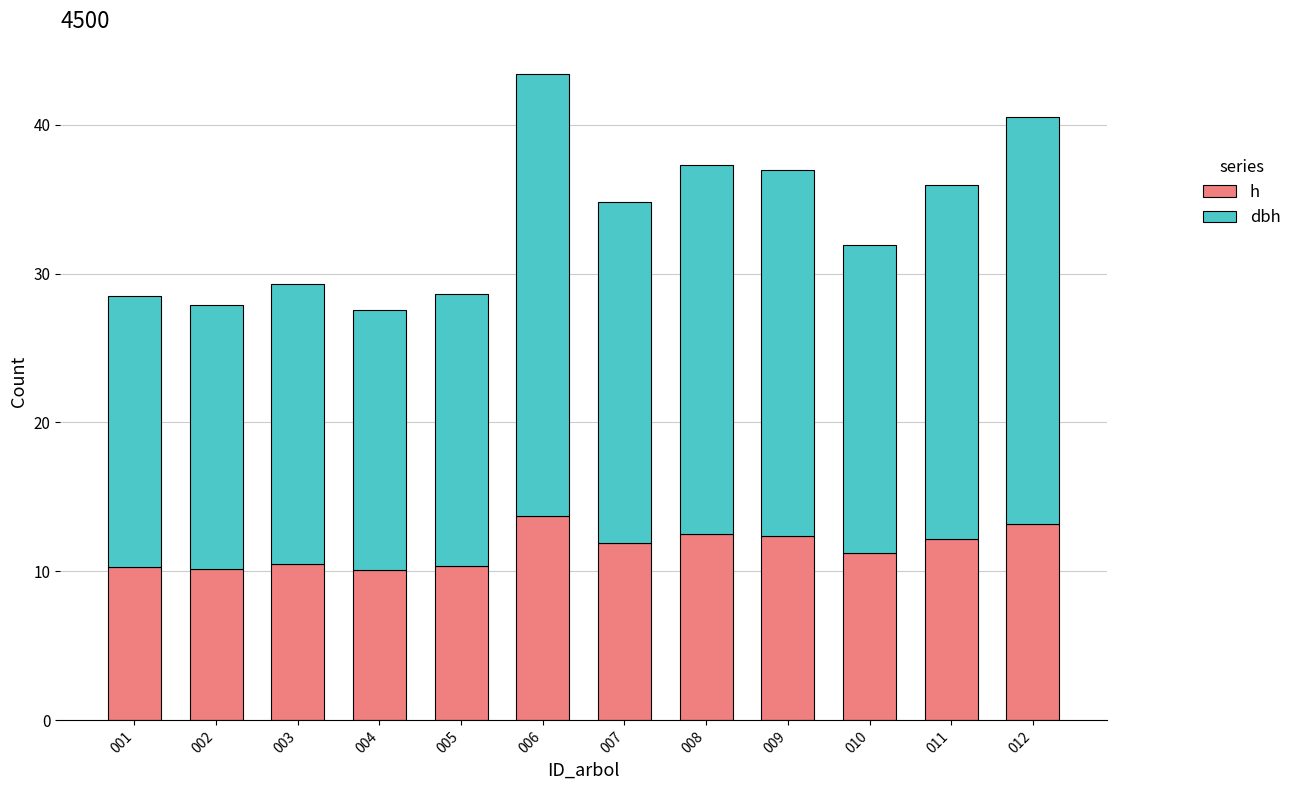

What is the minimum value for h?

10.1